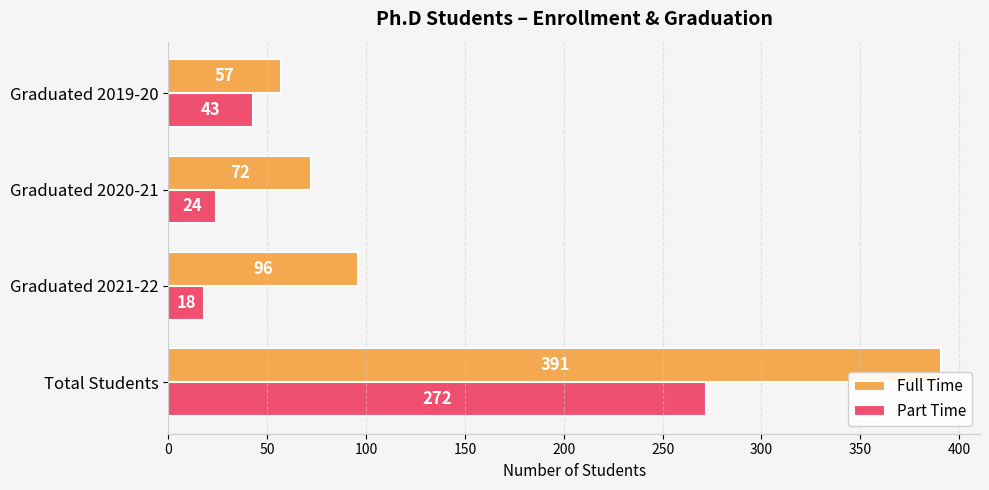

What is the average value of the Part Time series?

89